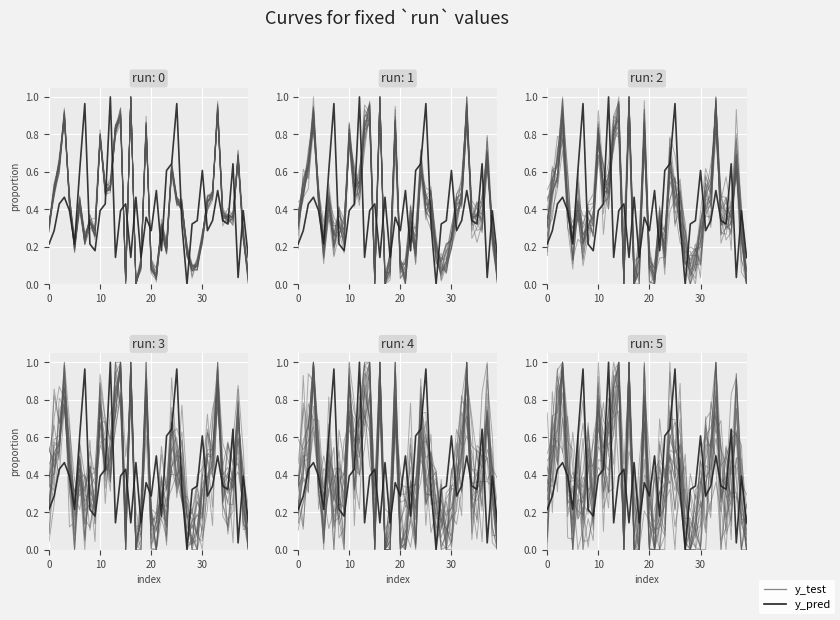

What is the label of the 13th point from the left?

12